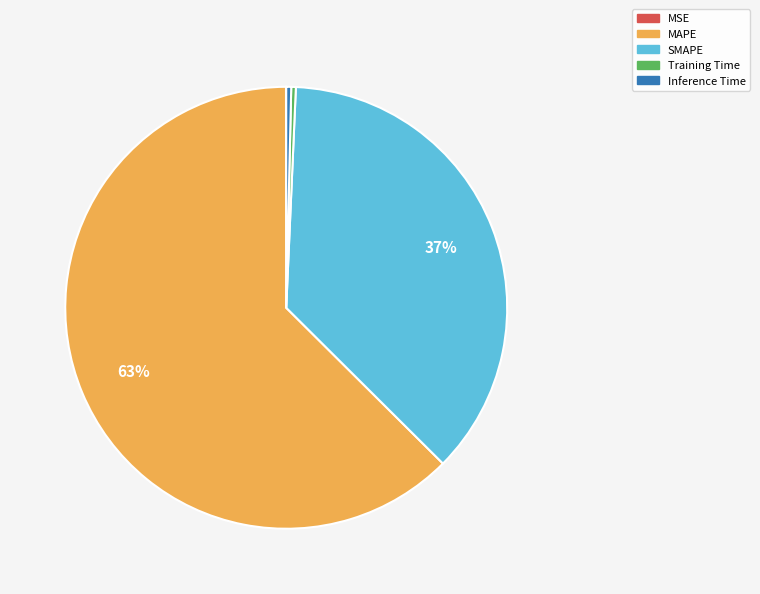

To the nearest percent, what percentage of the pie is SMAPE?

37%